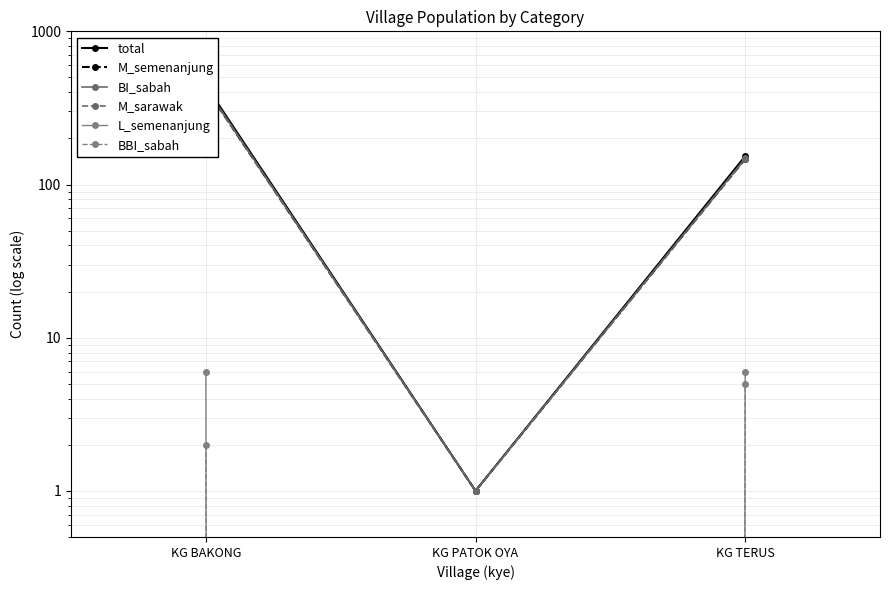

What are all the series names shown in the legend?

total, M_semenanjung, BI_sabah, M_sarawak, L_semenanjung, BBI_sabah